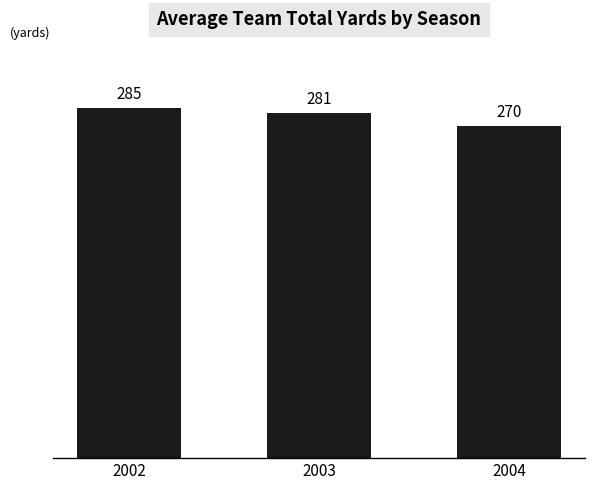

At which category does the chart reach its peak across all series?

2002